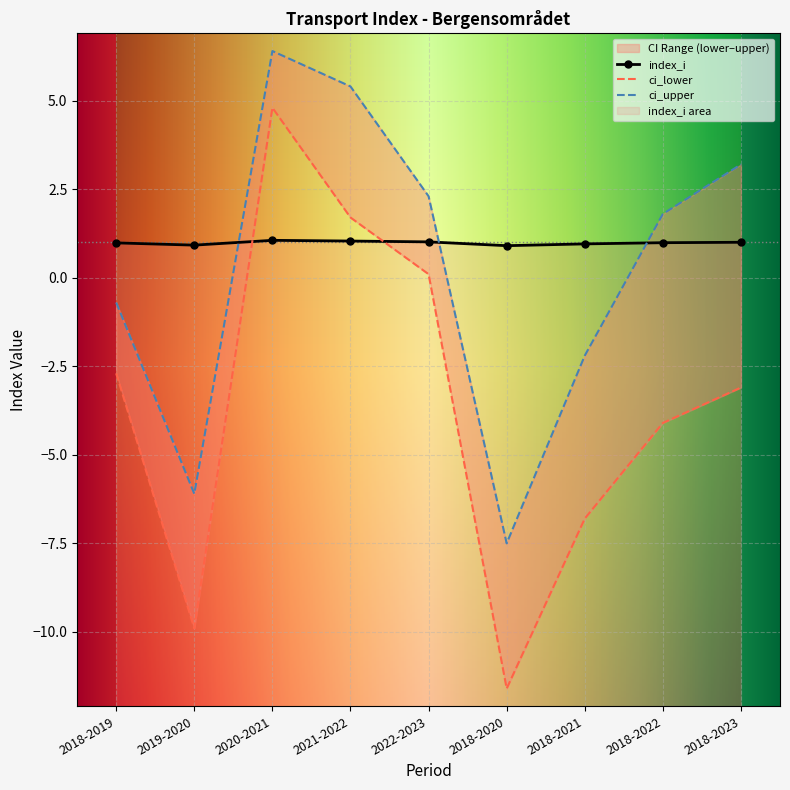

At how many categories does at least one series exceed 3?

3